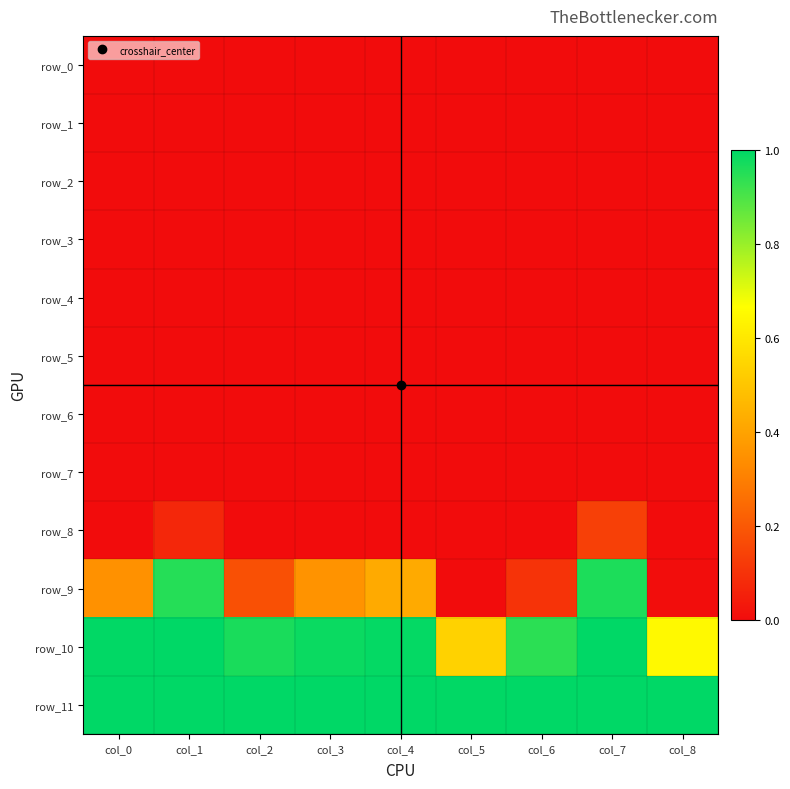

The value of row_8 at col_4 is 0.0. True or false?

True